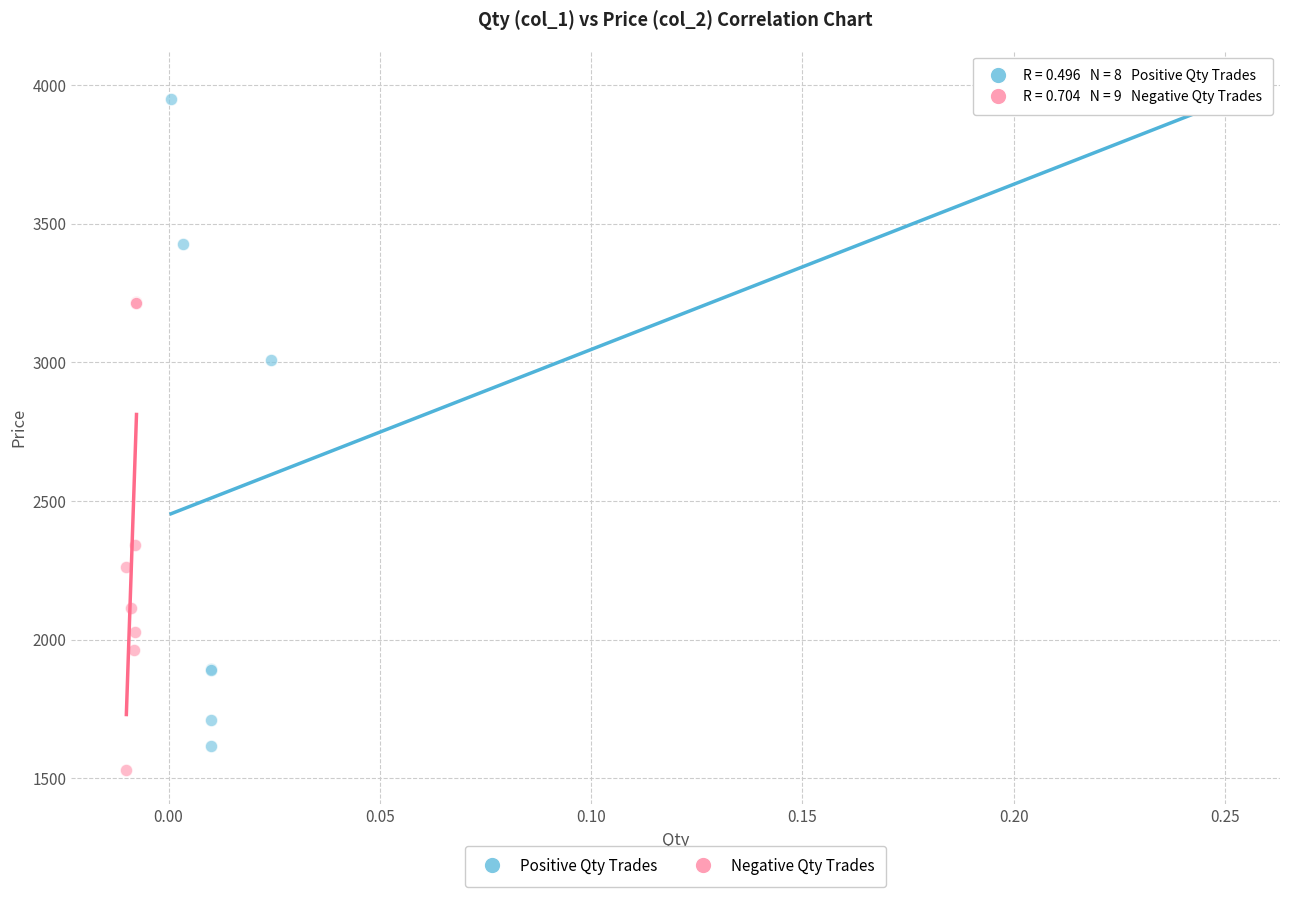

Which series contains the highest Y value?

Positive Qty Trades